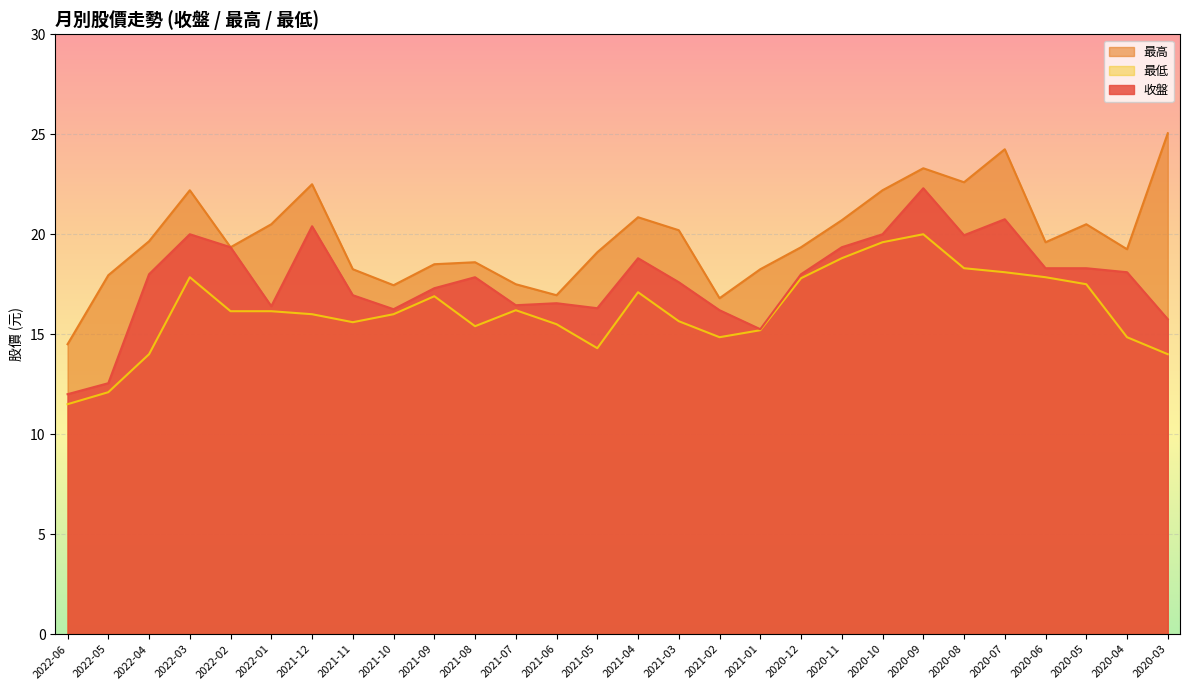

How many interior local peaks does the 收盤 series have?

7